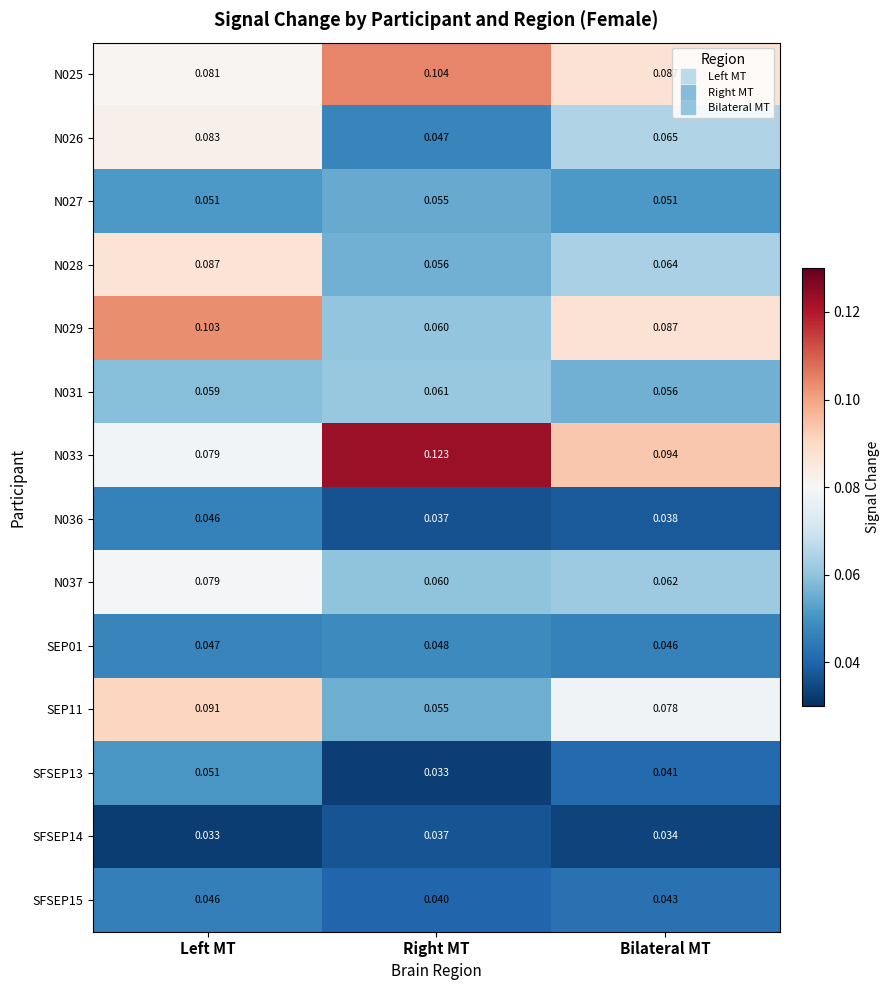

Which category has the highest value across all series?

Right MT